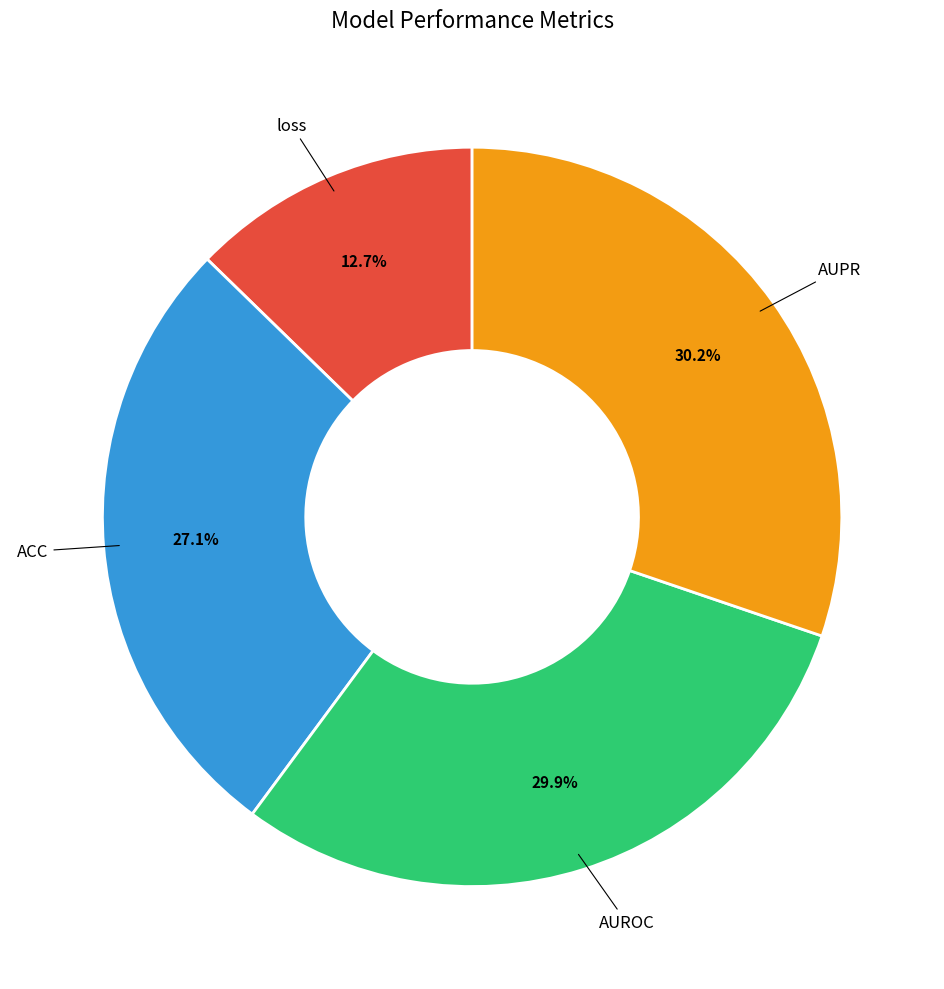

Is there any slice that represents more than half of the pie?

No